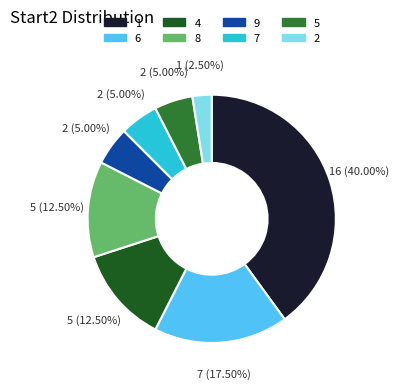

Does any single category account for the majority?

No